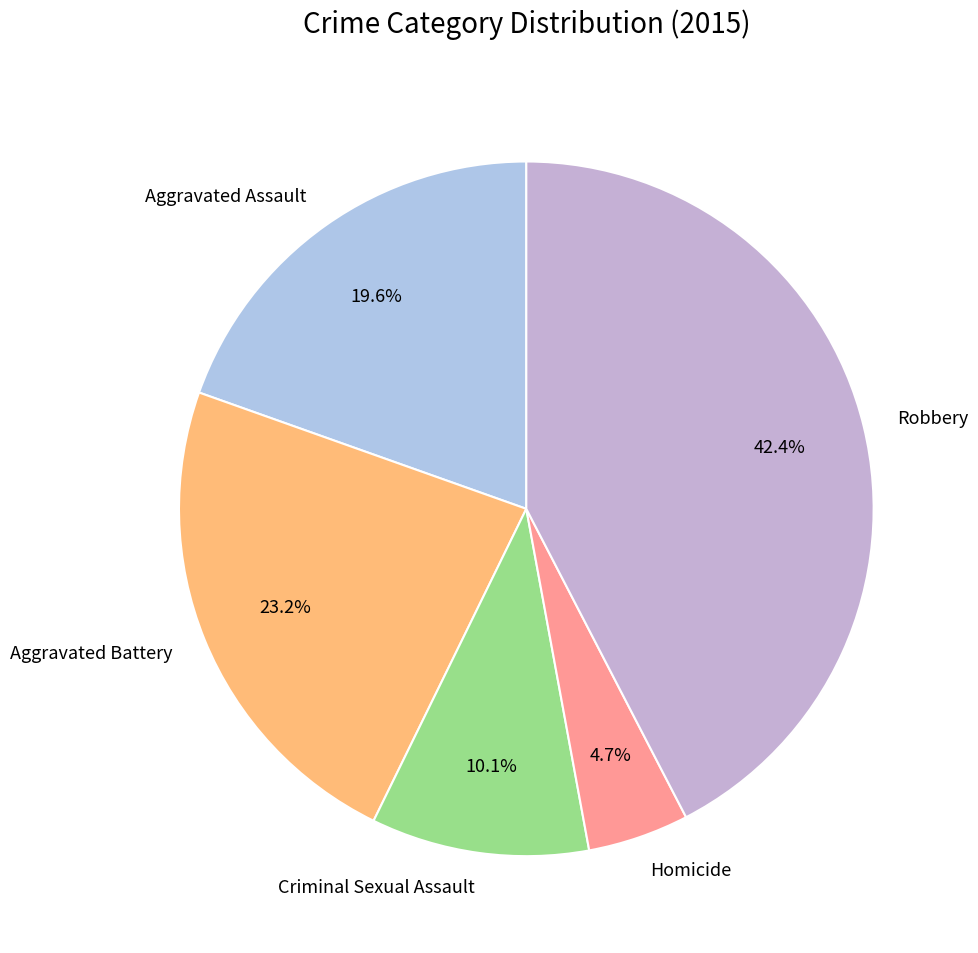

To the nearest percent, what portion does Aggravated Assault represent?

20%